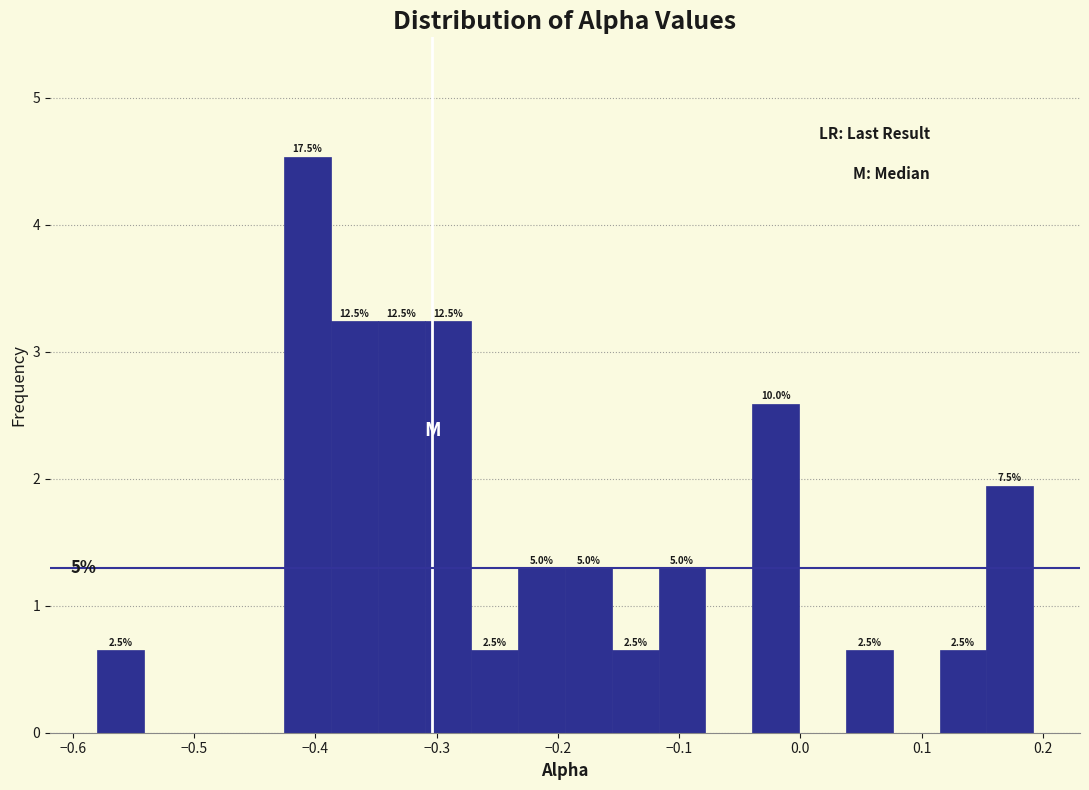

Around what value on the x-axis is the tallest bar? Give the approximate position of its centre, as read against the axis.

-0.41